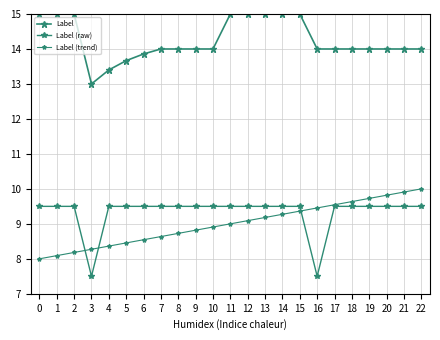

What is the difference between the maximum and minimum values in the Label (raw) series?

2.0